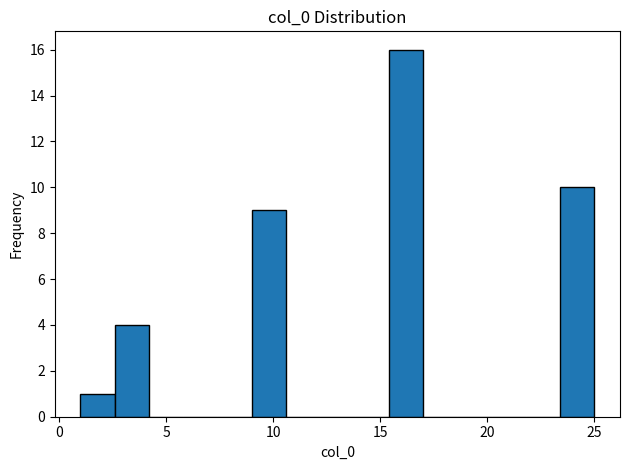

Read against the x-axis, roughly where is the centre of the tallest bar?

16.0